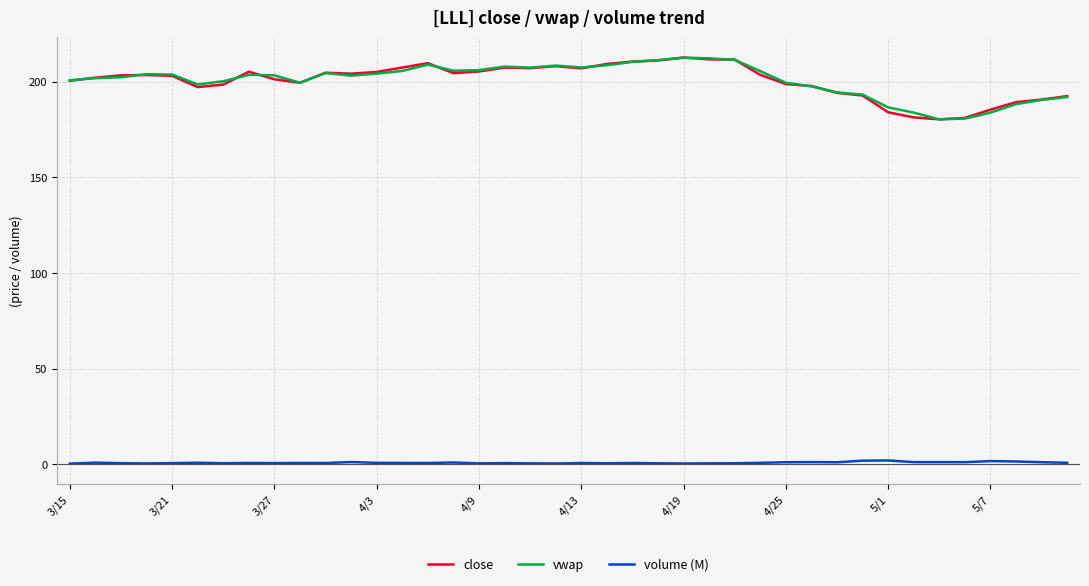

True or false: volume (M) and vwap cross at least once.

False